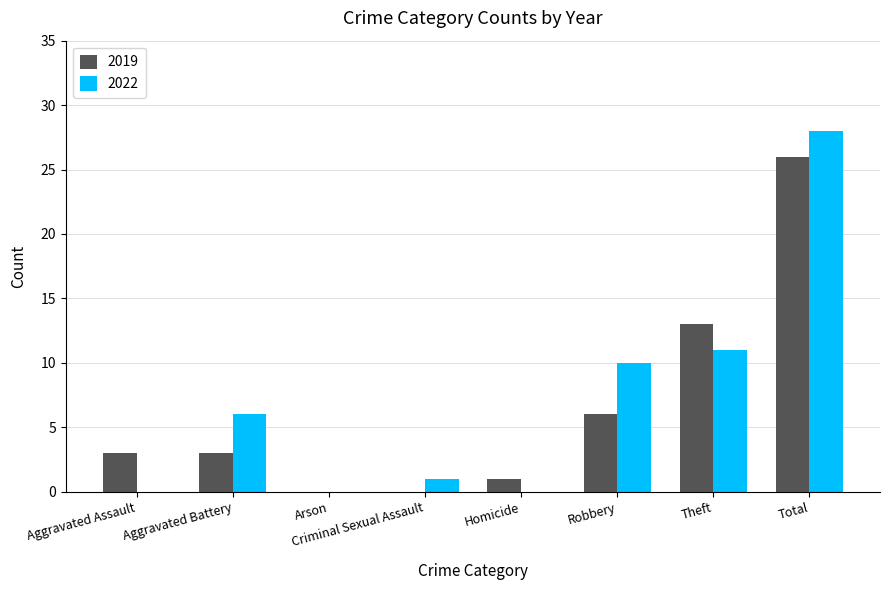

Are the bars horizontal?

No